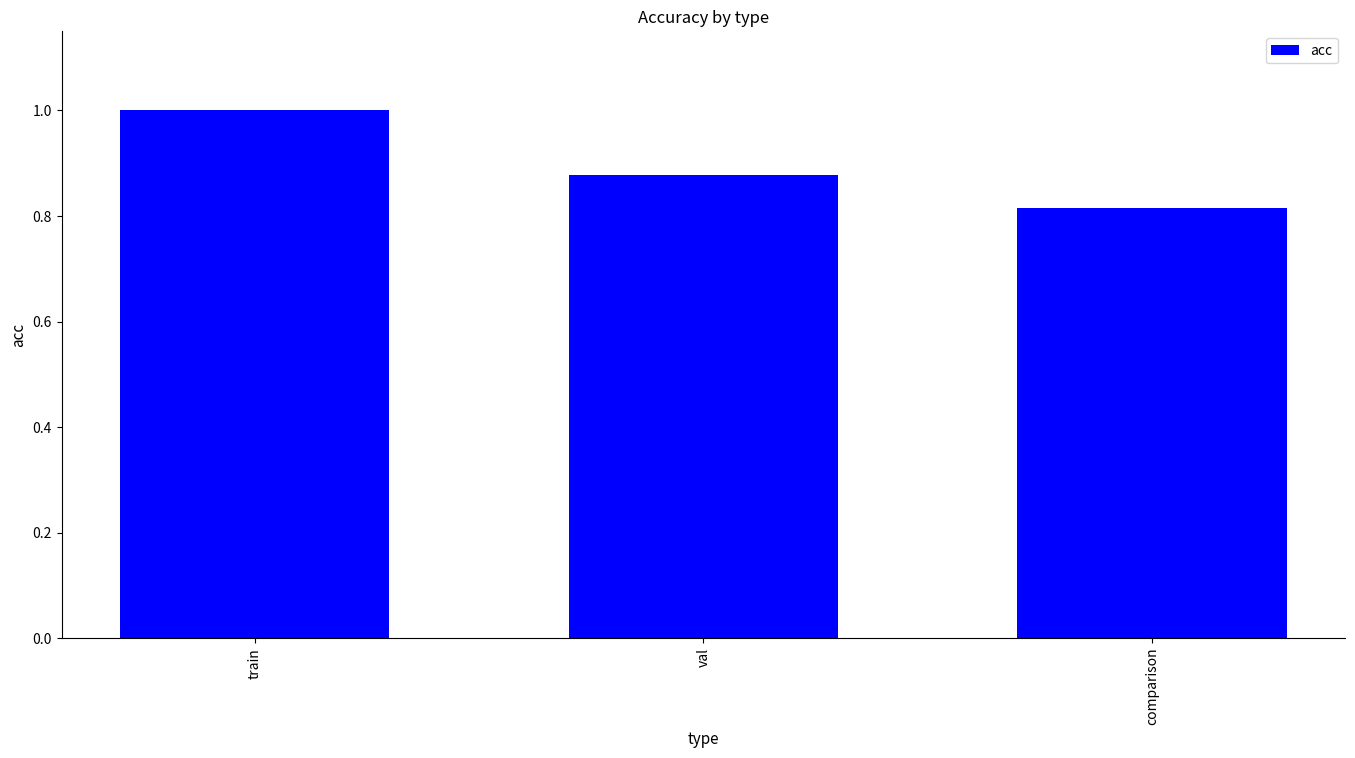

What is the difference between the values at comparison and val?

0.1